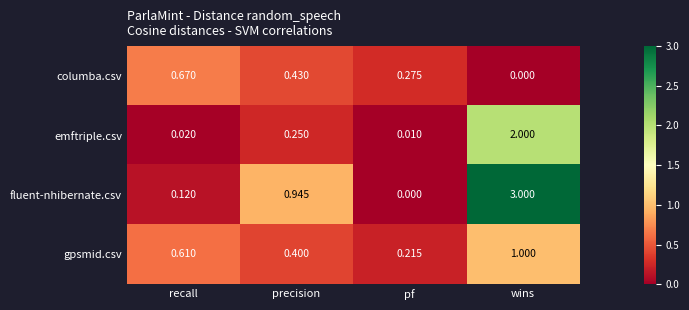

How many categories are shown in the chart?

4